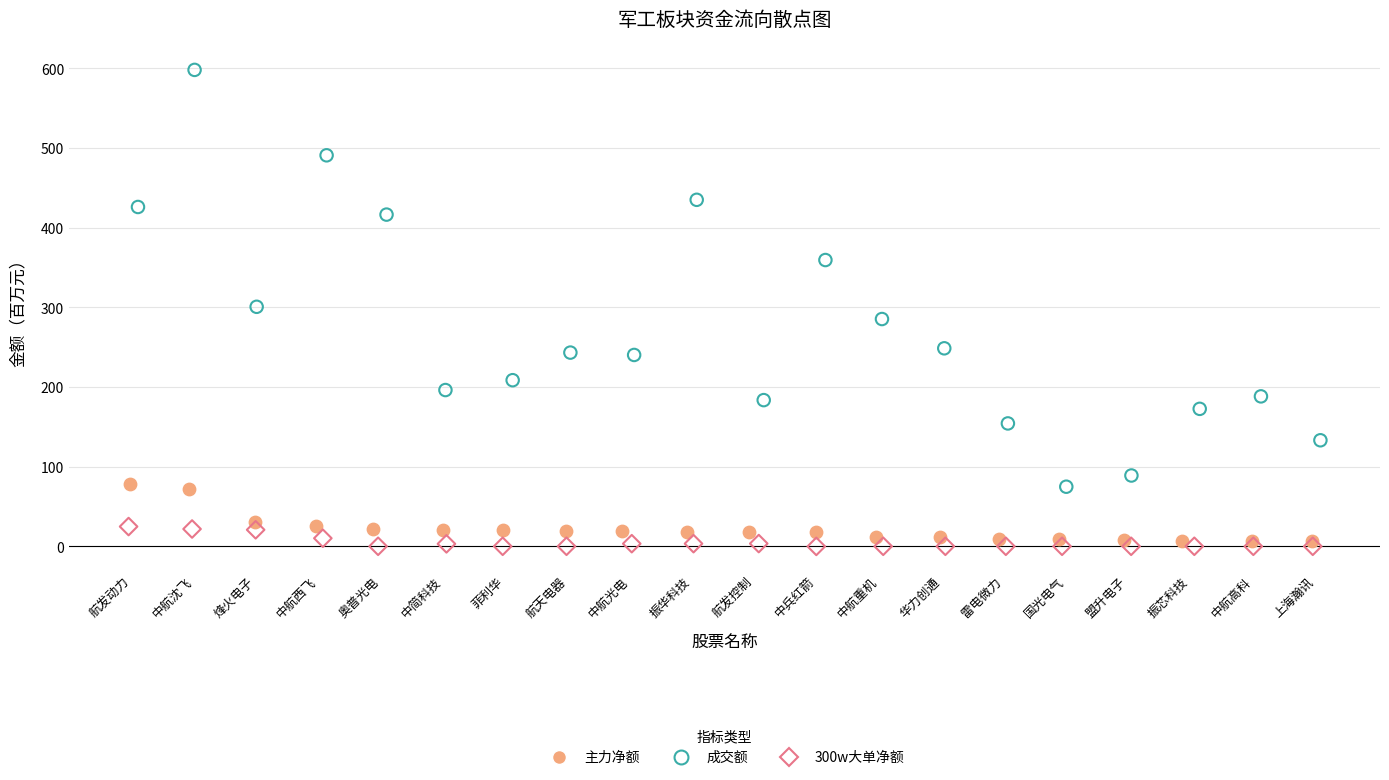

Which series has the largest Y range (max minus min)?

成交额